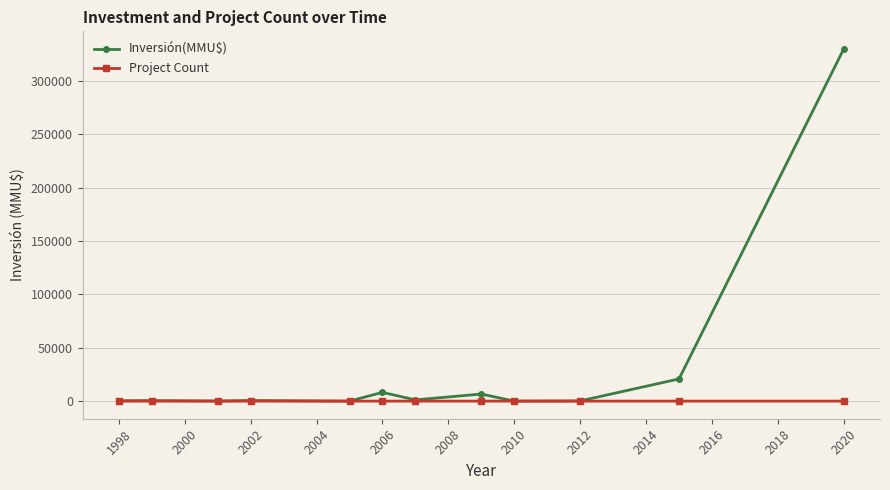

True or false: Inversión(MMU$) has more than 0 points higher than both neighbors.

True